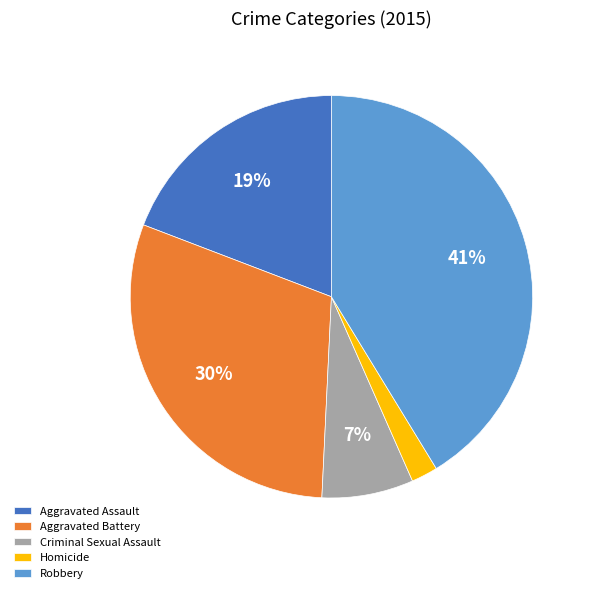

Is it true that Aggravated Assault is 19% of the pie?

True